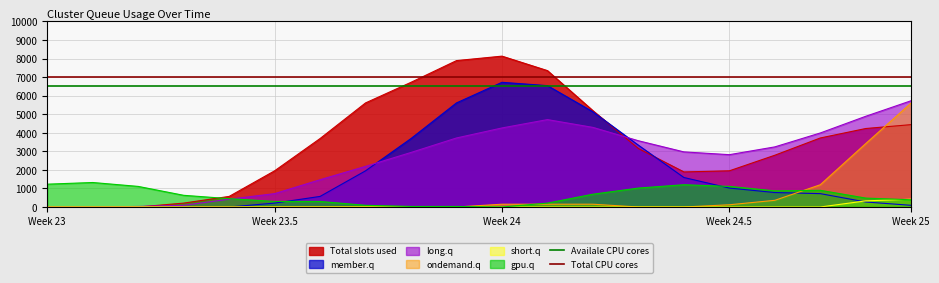

Where is Availale CPU cores nearest to the value 6500?

Week 23